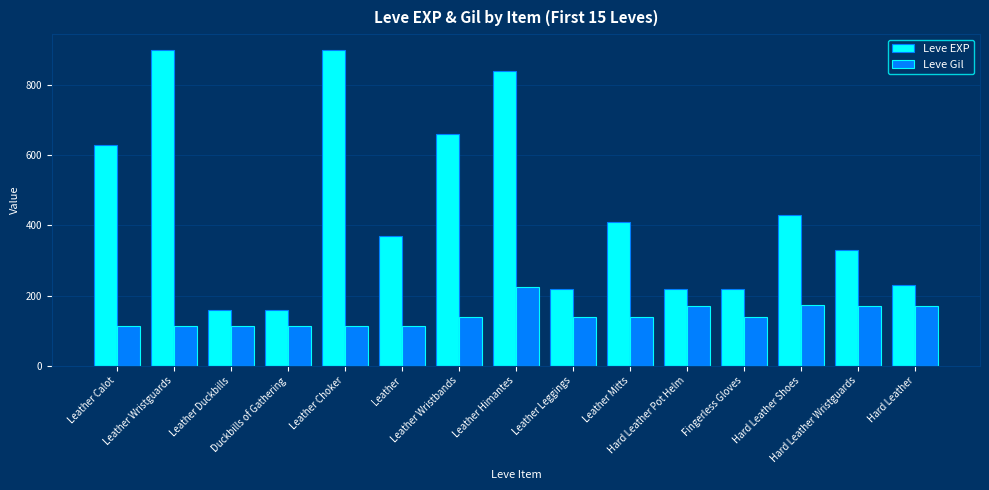

What is the maximum value for Leve Gil?

224